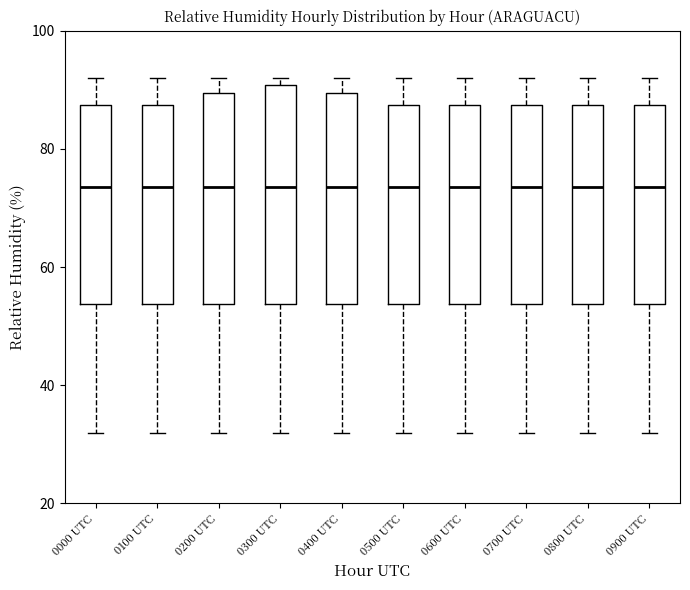

Reading left to right, transcribe this box plot: for each box, give where its median line is, the range the box spans, and where its two whiskers end, as read against the y-axis. The values are not printed on the chart, so give them approximately, as read against the axis.

0000 UTC: median 74, box 54 to 88, whiskers 32 to 92
0100 UTC: median 74, box 54 to 88, whiskers 32 to 92
0200 UTC: median 74, box 54 to 90, whiskers 32 to 92
0300 UTC: median 74, box 54 to 90, whiskers 32 to 92
0400 UTC: median 74, box 54 to 90, whiskers 32 to 92
0500 UTC: median 74, box 54 to 88, whiskers 32 to 92
0600 UTC: median 74, box 54 to 88, whiskers 32 to 92
0700 UTC: median 74, box 54 to 88, whiskers 32 to 92
0800 UTC: median 74, box 54 to 88, whiskers 32 to 92
0900 UTC: median 74, box 54 to 88, whiskers 32 to 92